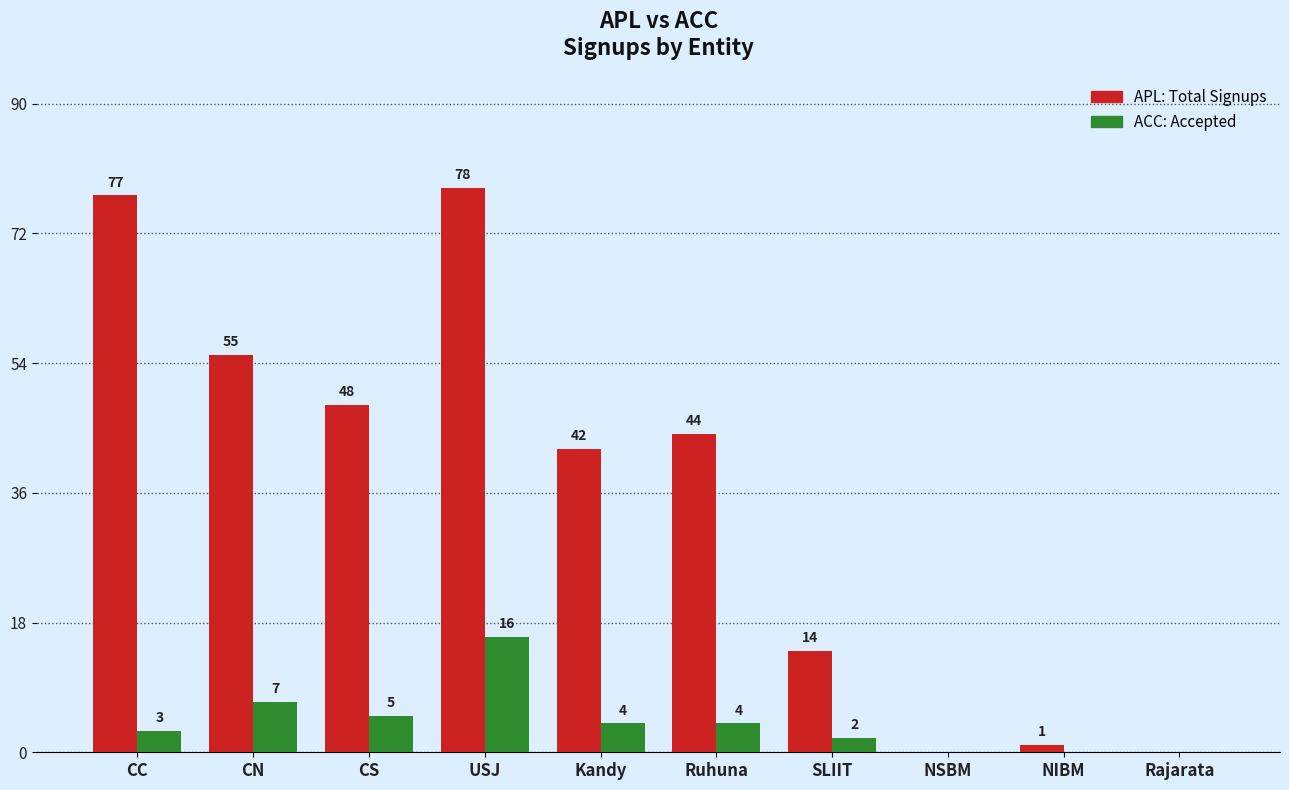

What is the greatest value displayed?

78